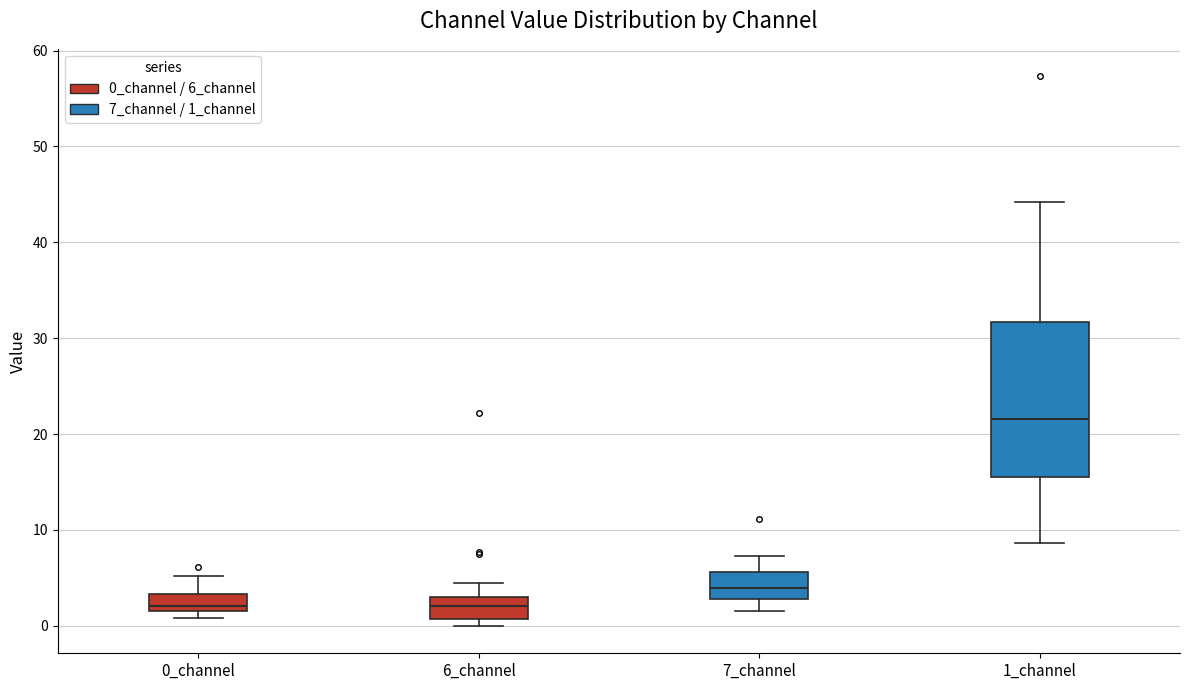

Where does the upper whisker of the box for 0_channel end on the y-axis? The values are not printed on the chart, so give them approximately, as read against the axis.

5